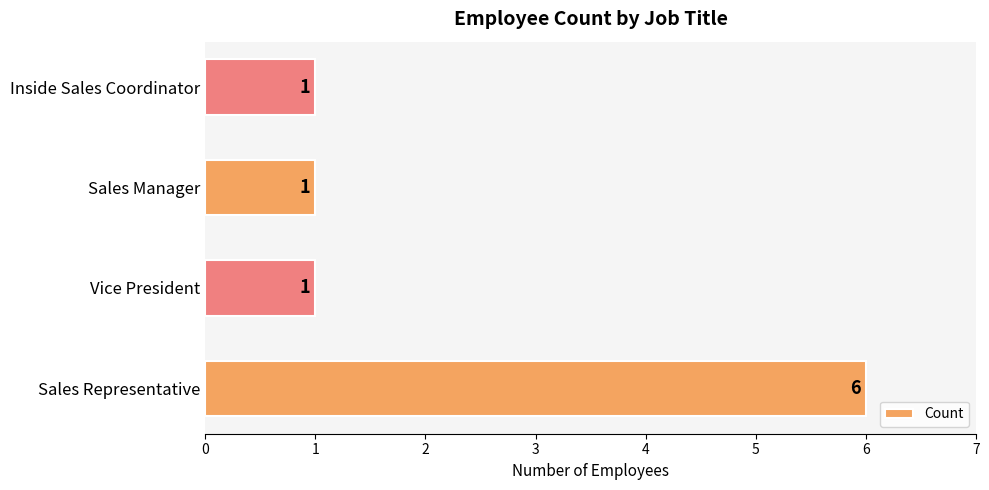

Are the bars horizontal?

Yes